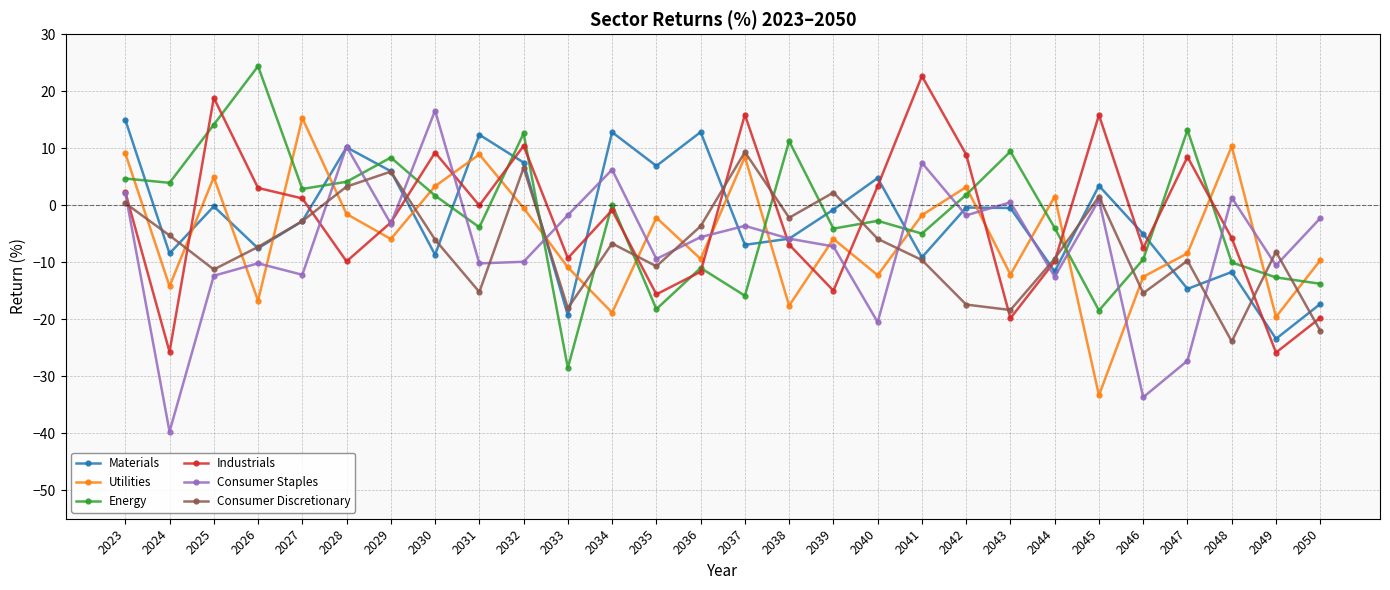

What is the sum of all Energy values?

-45.4